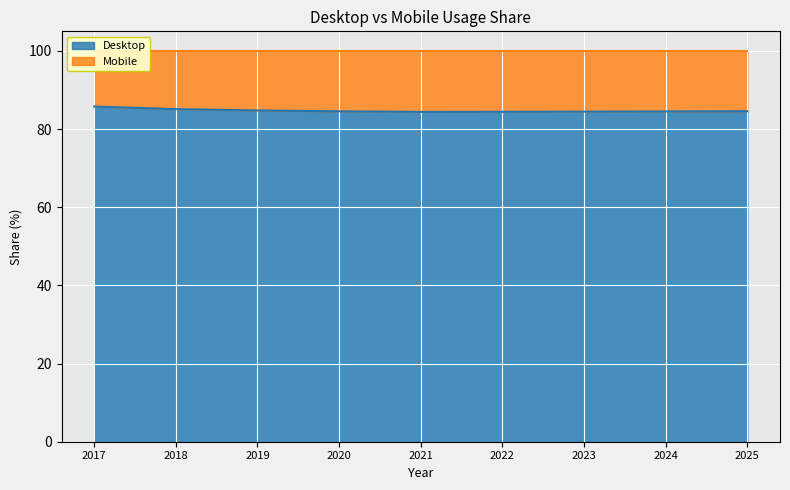

How many lines are shown in the chart?

1